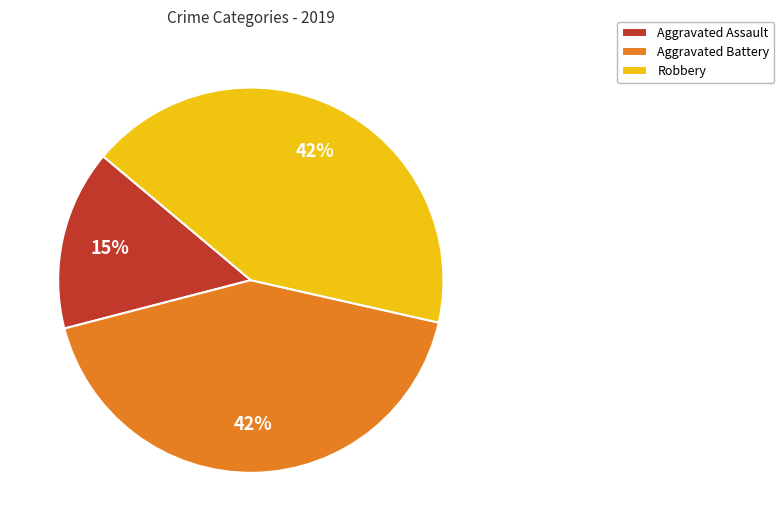

Approximately how many times larger is the value at Robbery compared to Aggravated Assault?

2.8